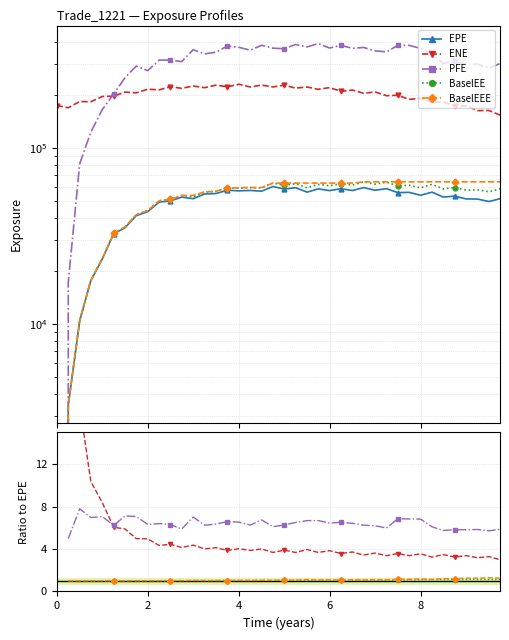

True or false: EPE and BaselEE intersect in this chart.

False